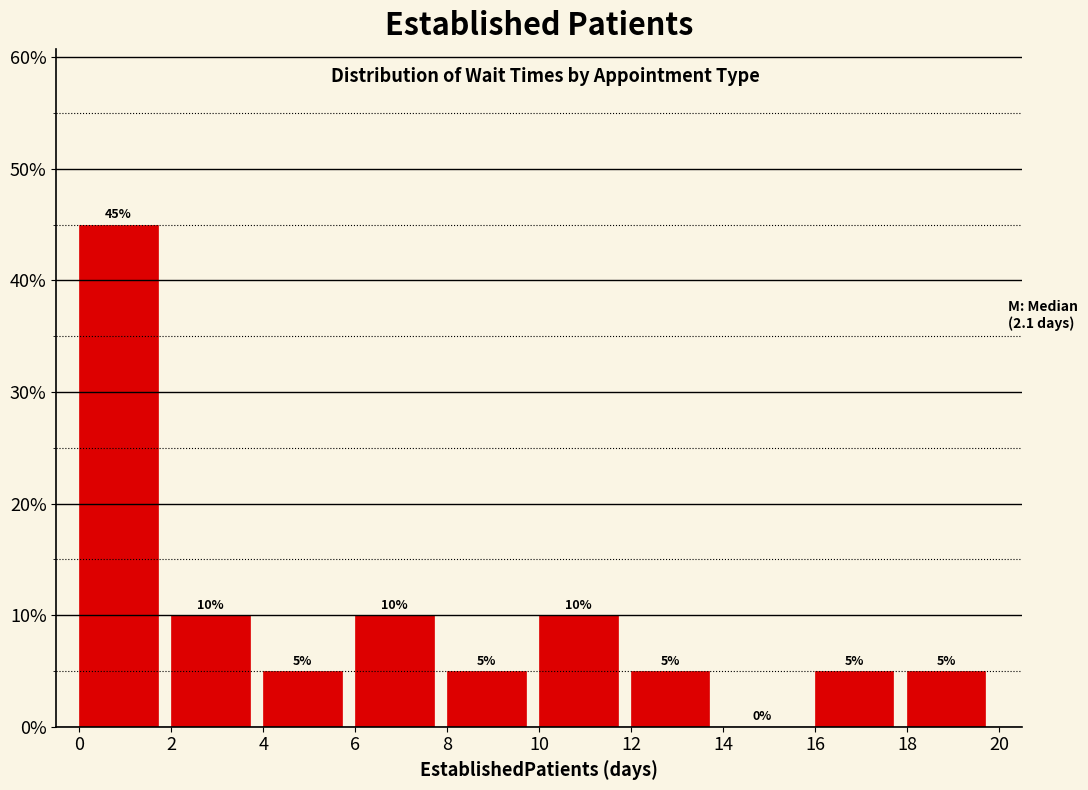

Which range on the x-axis has the tallest bar?

0 to 2